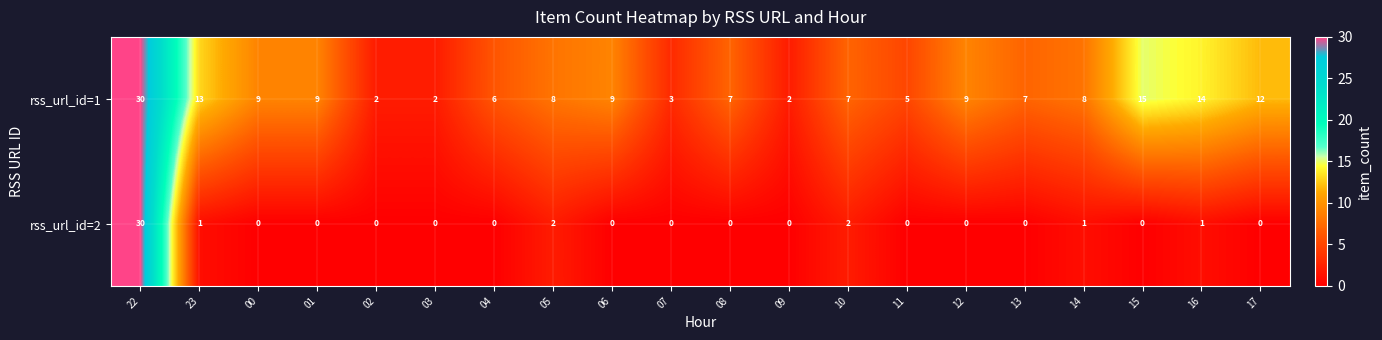

How many categories are shown in the chart?

20